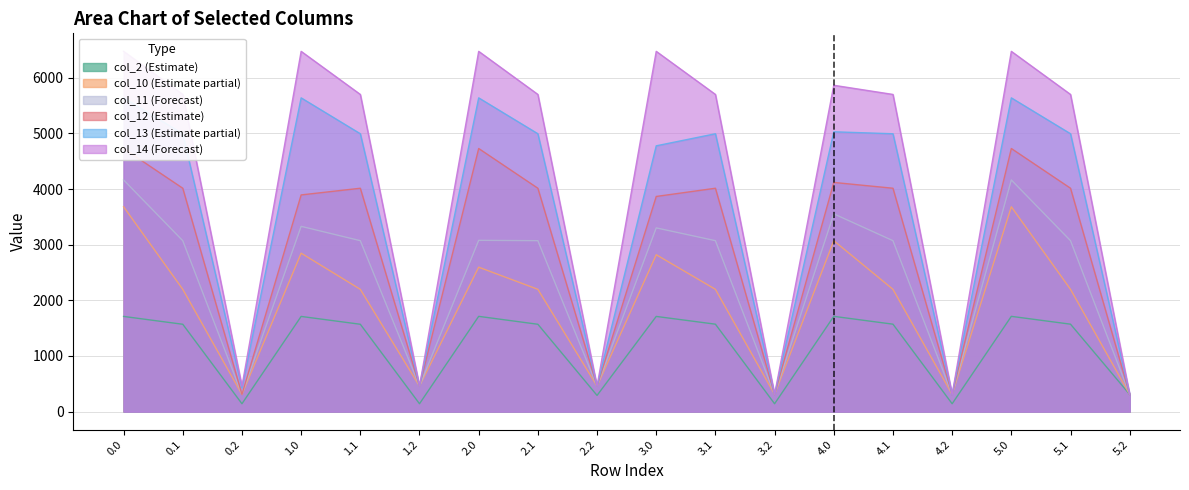

What is the approximate value of col_14 at 5.2?

307.8